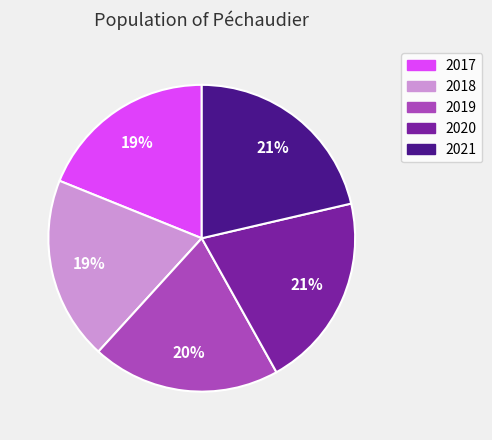

Does 2019 represent more than half of the total?

No